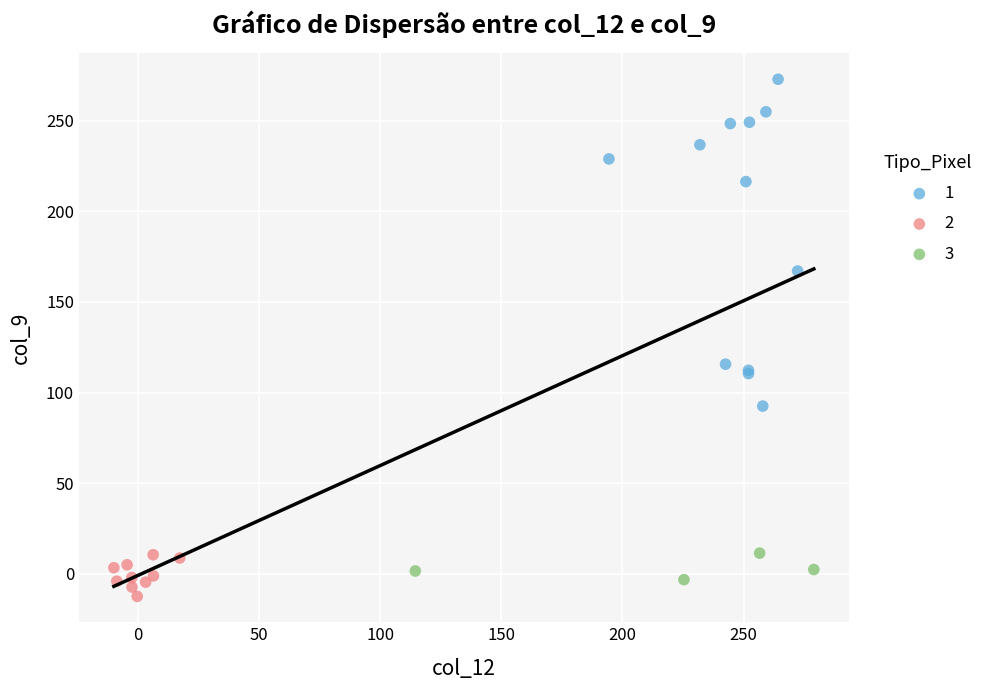

Which series contains the lowest Y value?

2